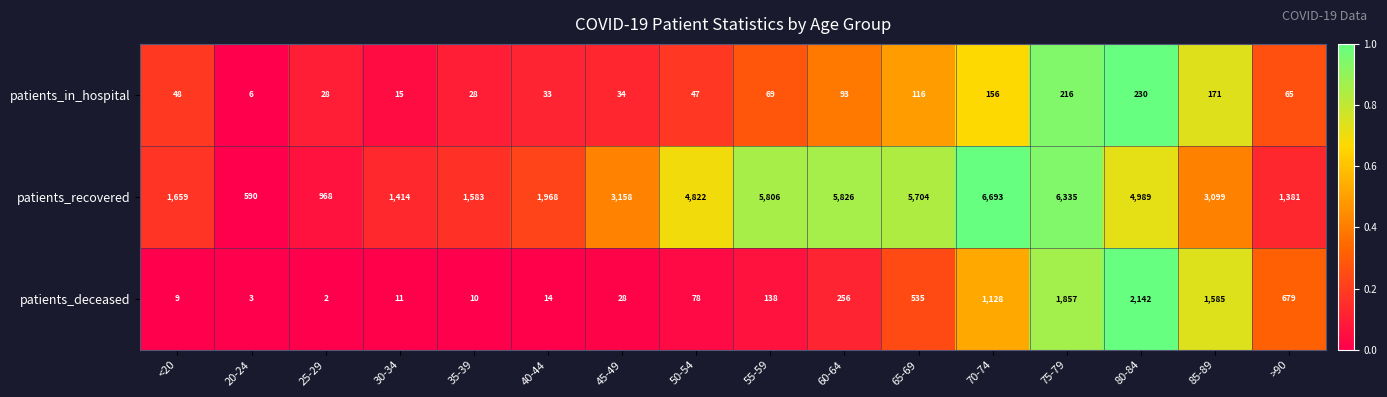

What is the difference between the highest and lowest values at 80-84?

4759